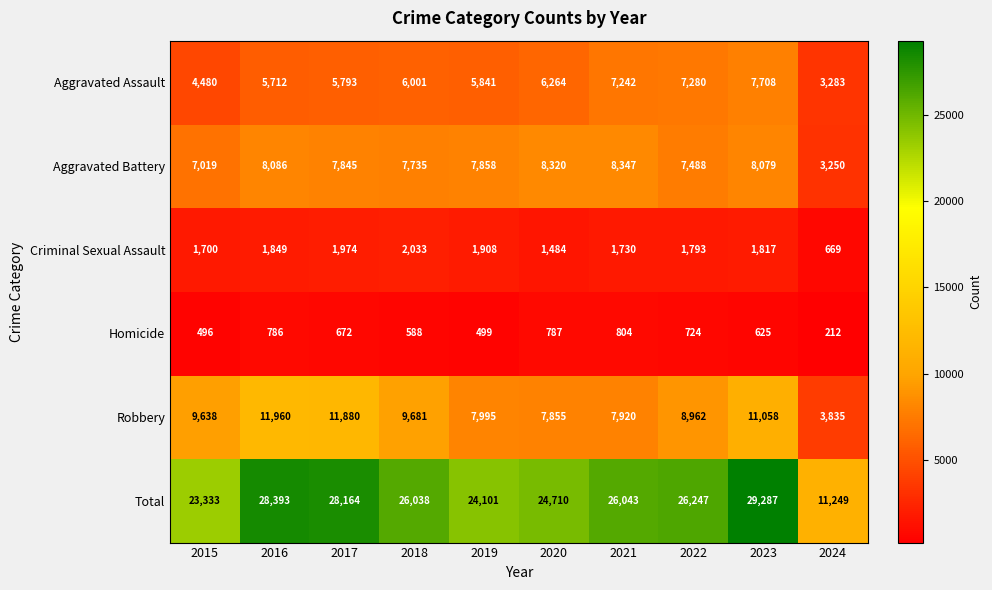

At which category is the sum across all series the highest?

2023